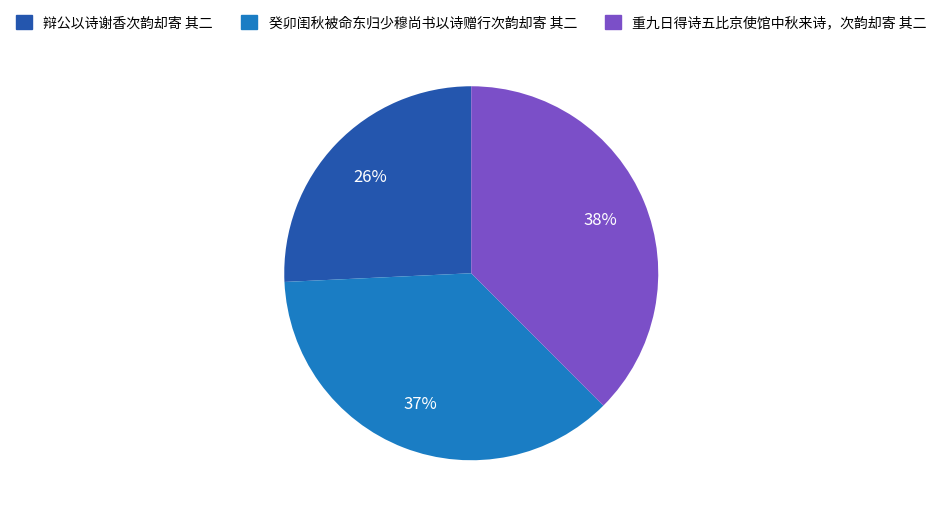

Combined, do 重九日得诗五比京使馆中秋来诗，次韵却寄 其二 and 辩公以诗谢香次韵却寄 其二 account for over 50%?

Yes